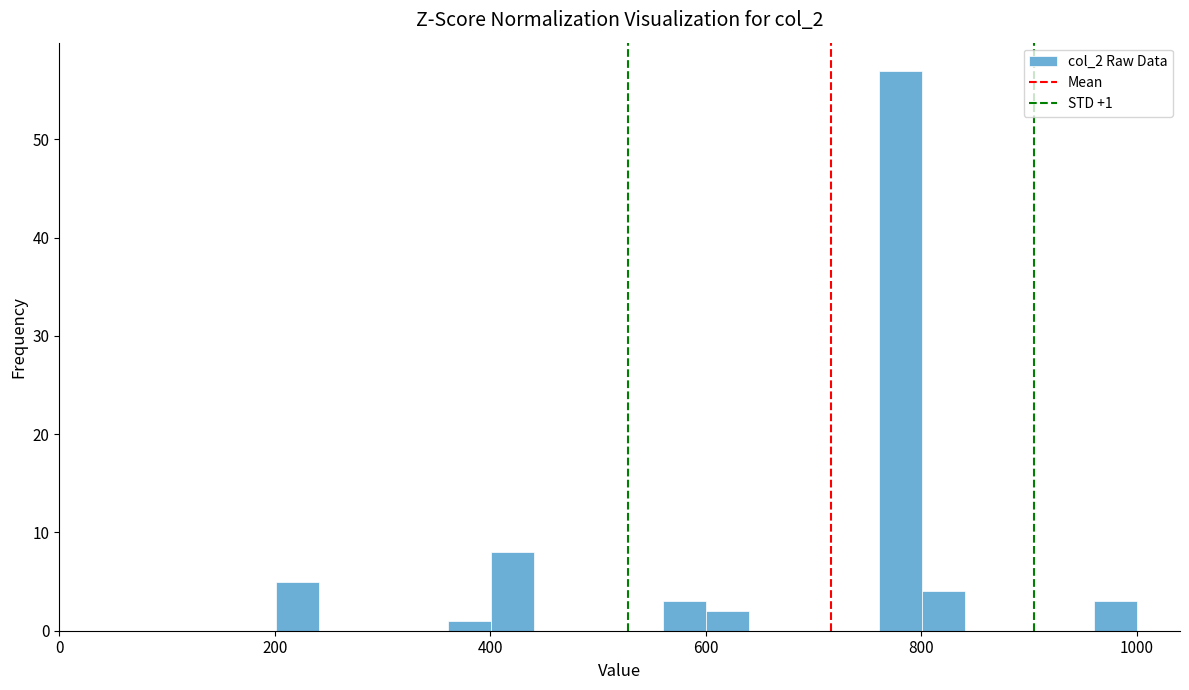

Read against the x-axis, roughly where is the centre of the tallest bar?

780